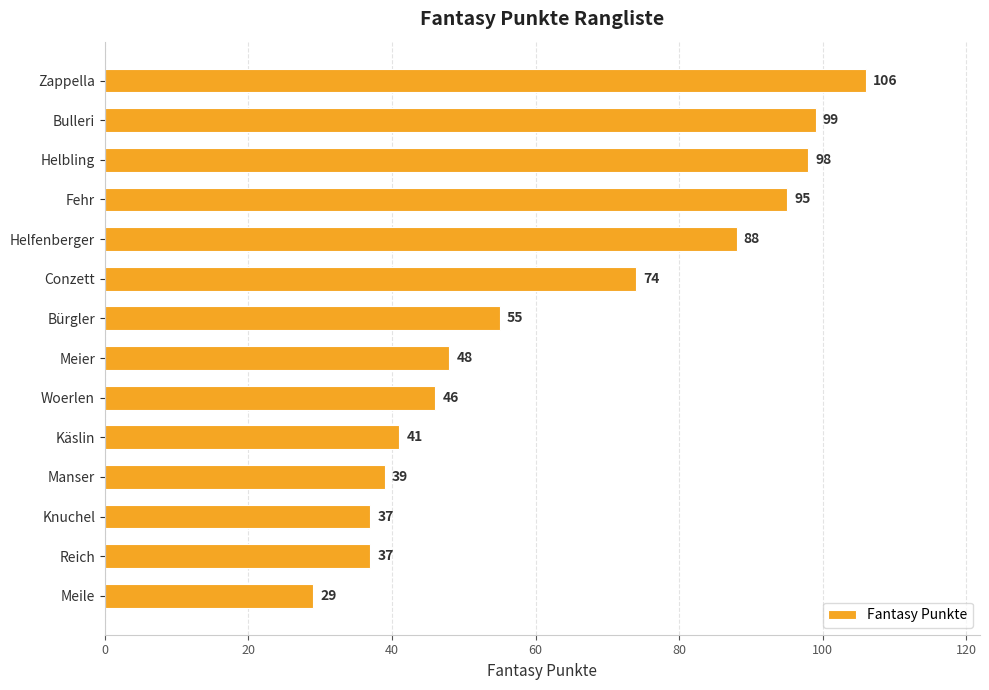

Where is the data nearest to the value 67?

Conzett